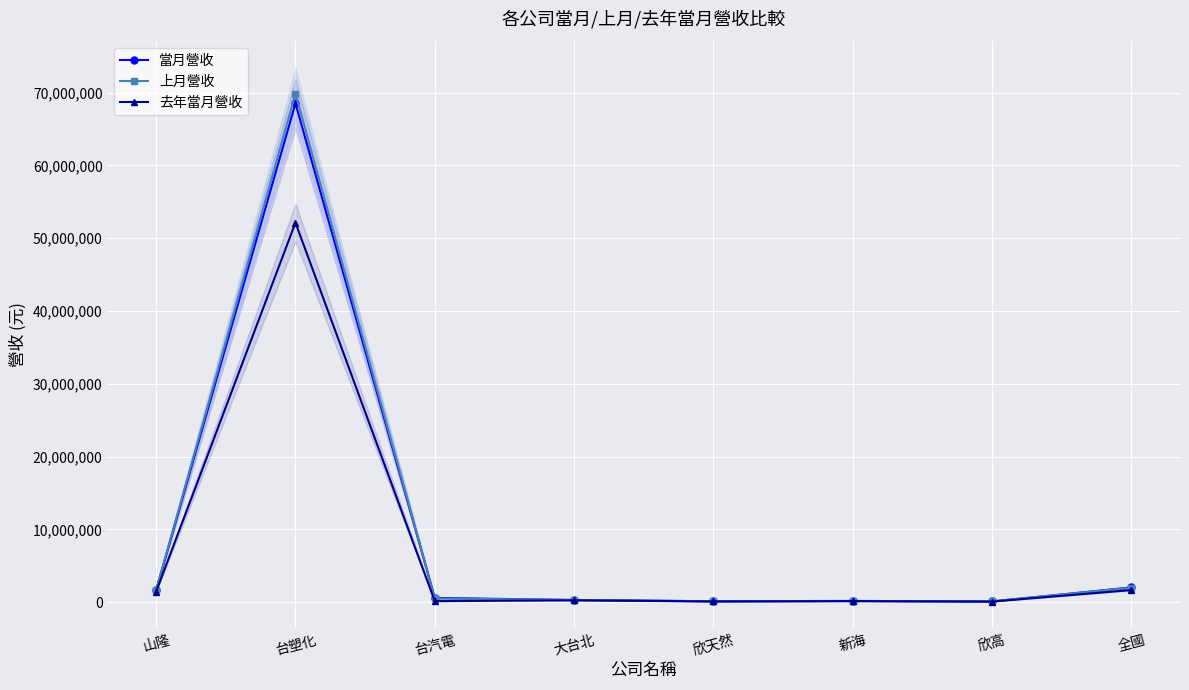

Which series ends up on top after the final intersection of 當月營收 and 上月營收?

當月營收